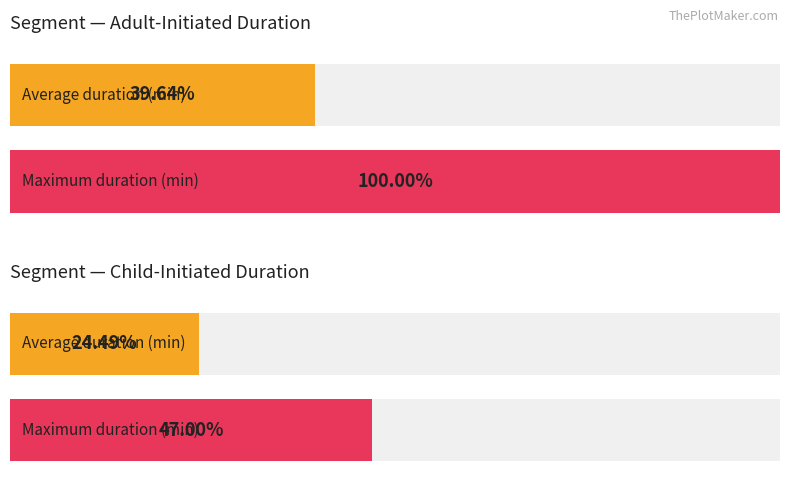

List the series in order of their overall mean, lowest first.

duration_childinit, duration_adultinit